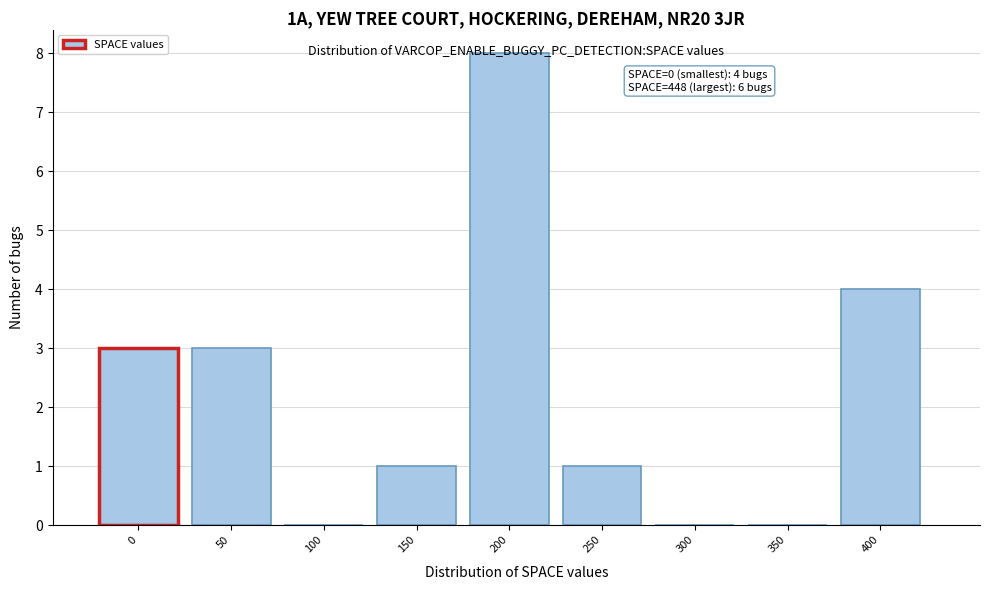

Which has a higher value, 150 or 50?

50